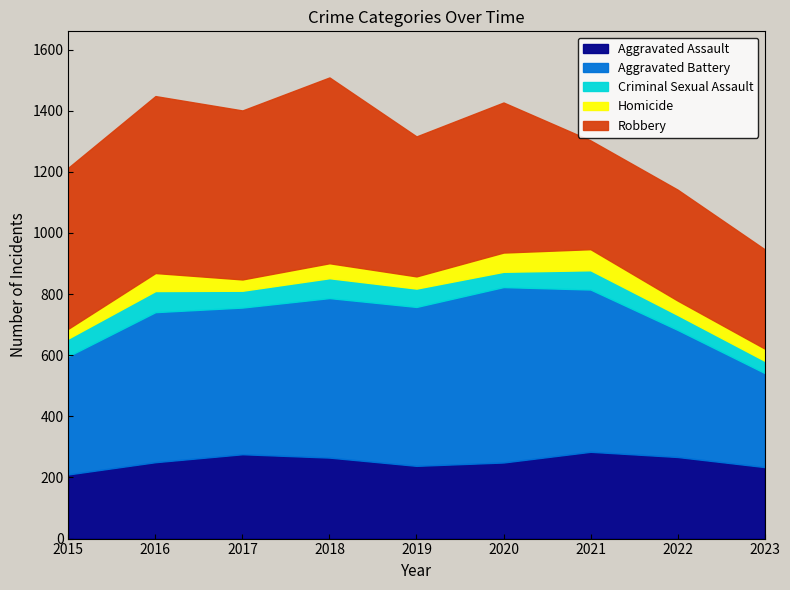

At which label does Aggravated Assault reach its minimum?

2015